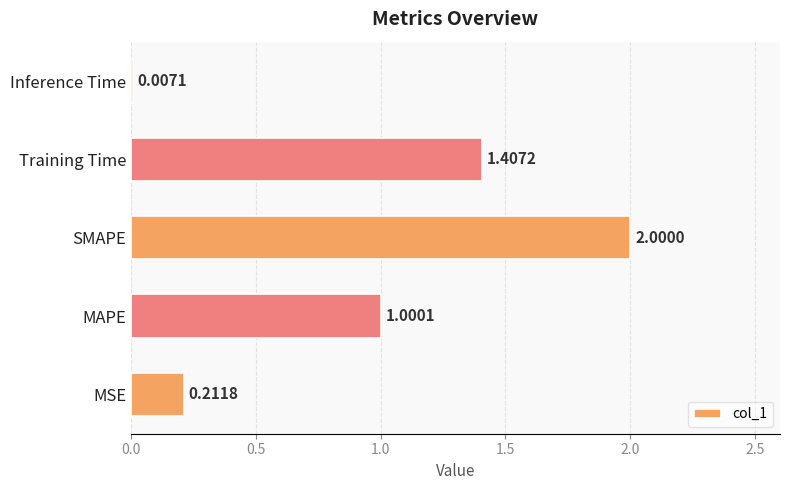

Are the bars horizontal?

Yes